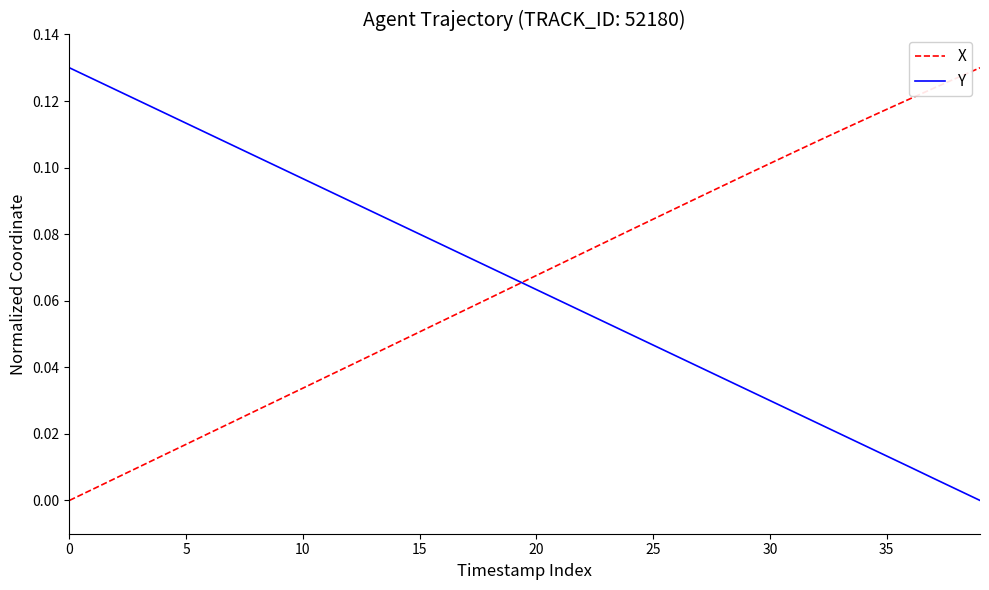

How many intersections are there between X and Y?

1